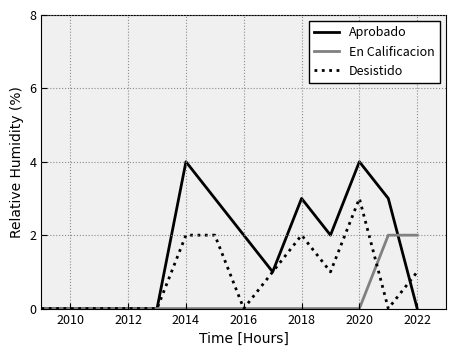

Rank the series by their average value, from highest to lowest.

Aprobado, Desistido, En Calificacion